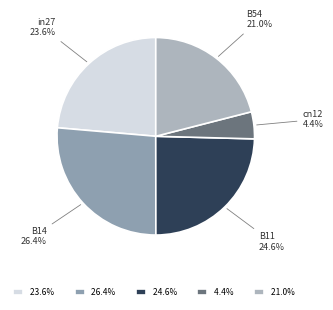

How many slices are in this pie chart?

5